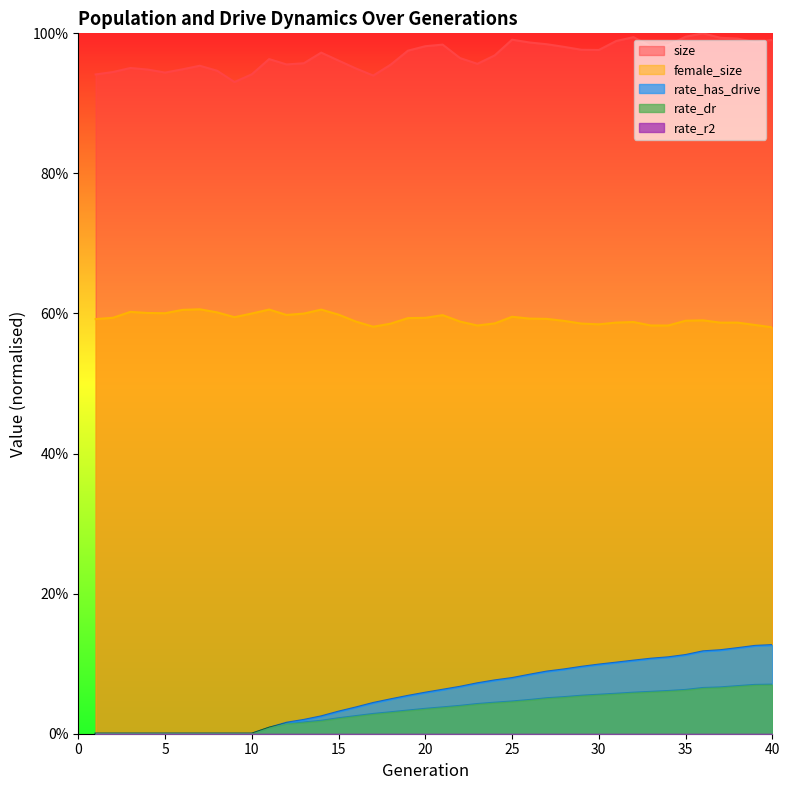

Does the chart have visible grid lines?

No